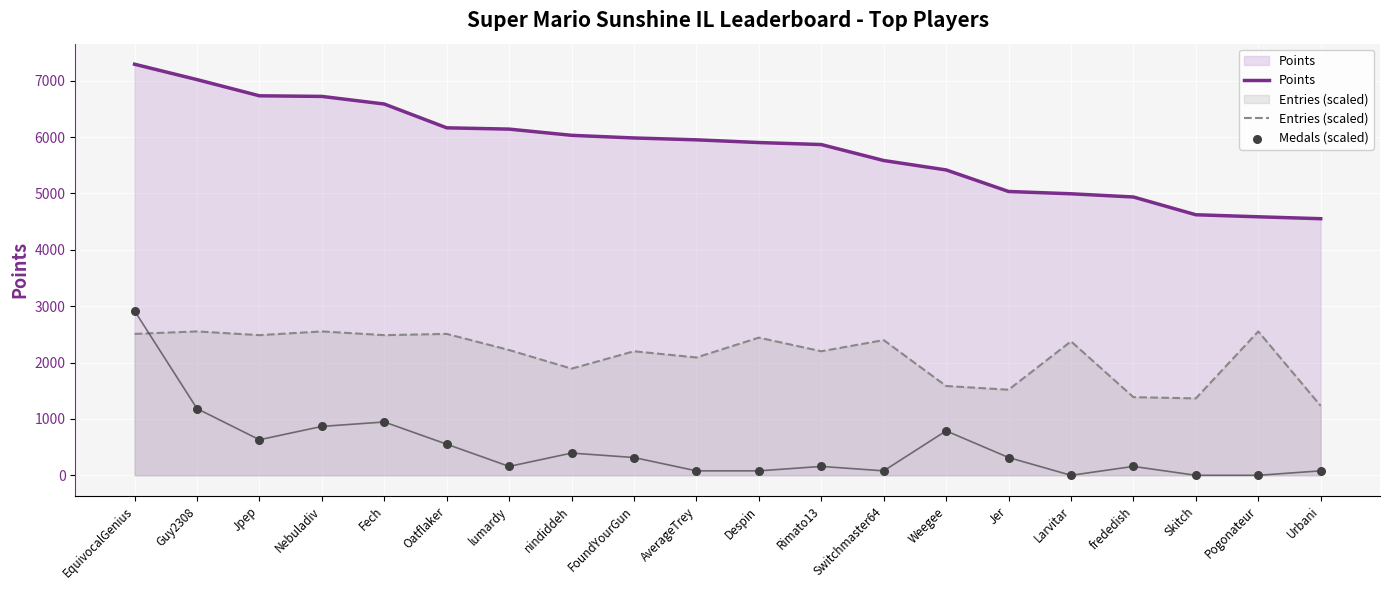

Which series reaches the maximum Y coordinate?

Points